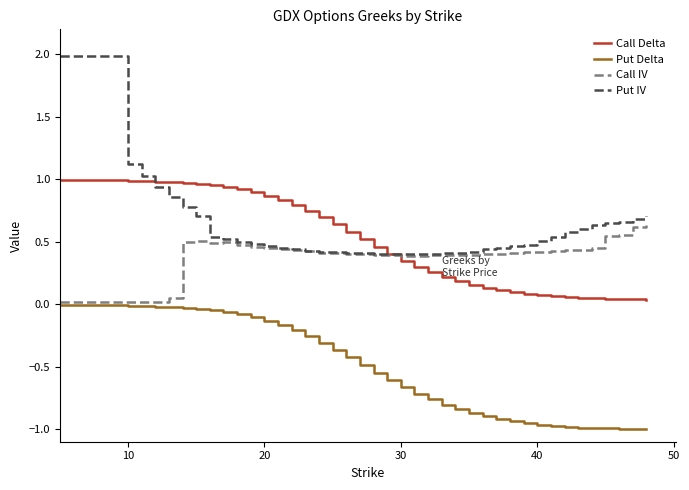

Which series has the widest spread of values?

Put IV